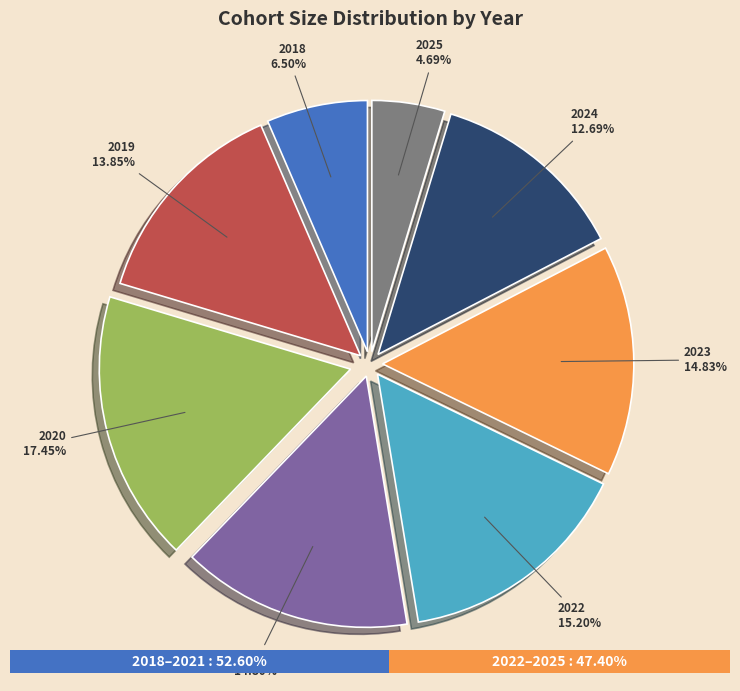

Approximately how many times larger is the value at 2021 compared to 2025?

3.2